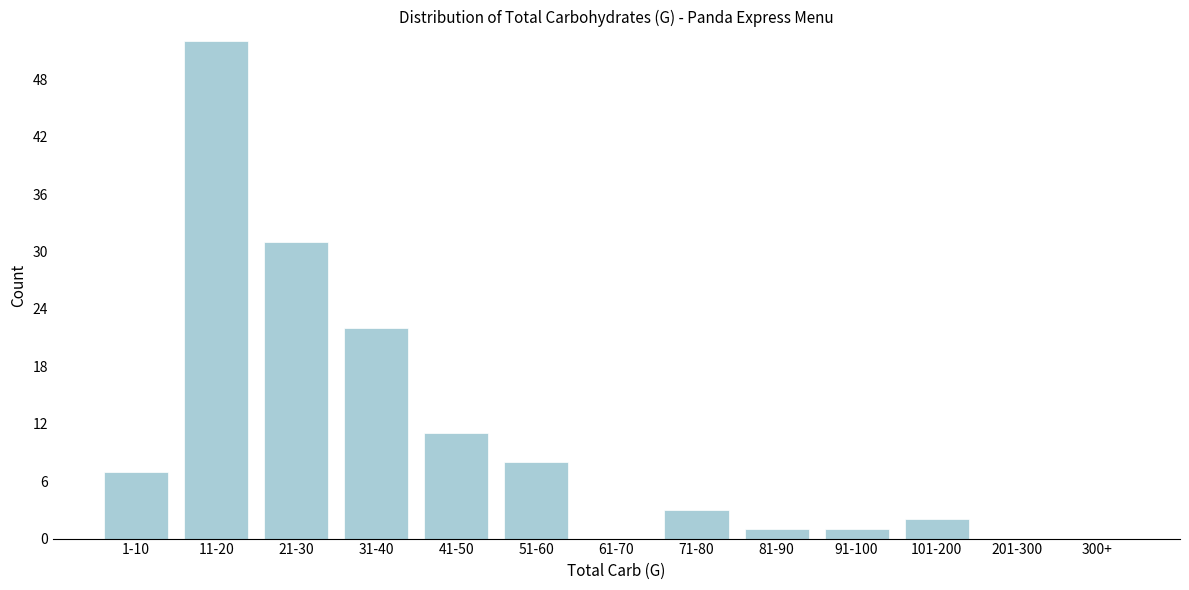

Reading right to left, what are all the values shown in this chart?

300+=0	201-300=0	101-200=2	91-100=1	81-90=1	71-80=3	61-70=0	51-60=8	41-50=11	31-40=22	21-30=31	11-20=52	1-10=7